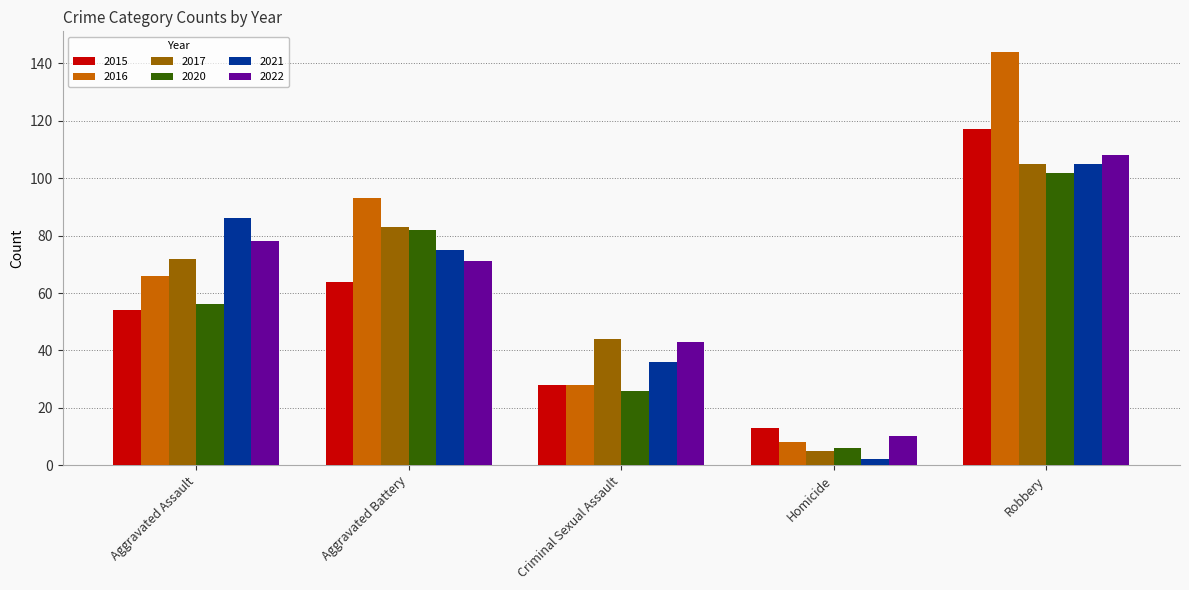

At which label is 2021 closest to 53?

Criminal Sexual Assault